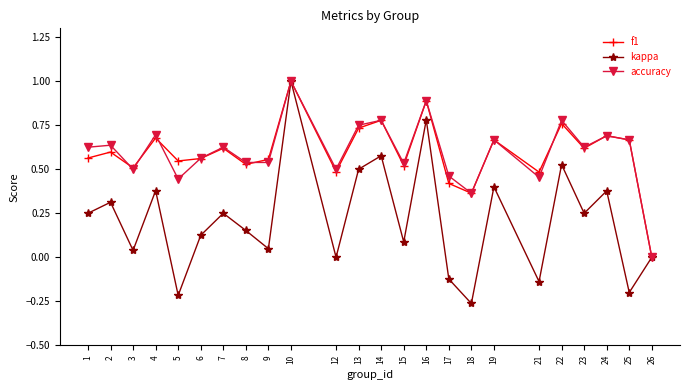

Is the value of accuracy at 15 greater than the value of kappa at 4?

Yes